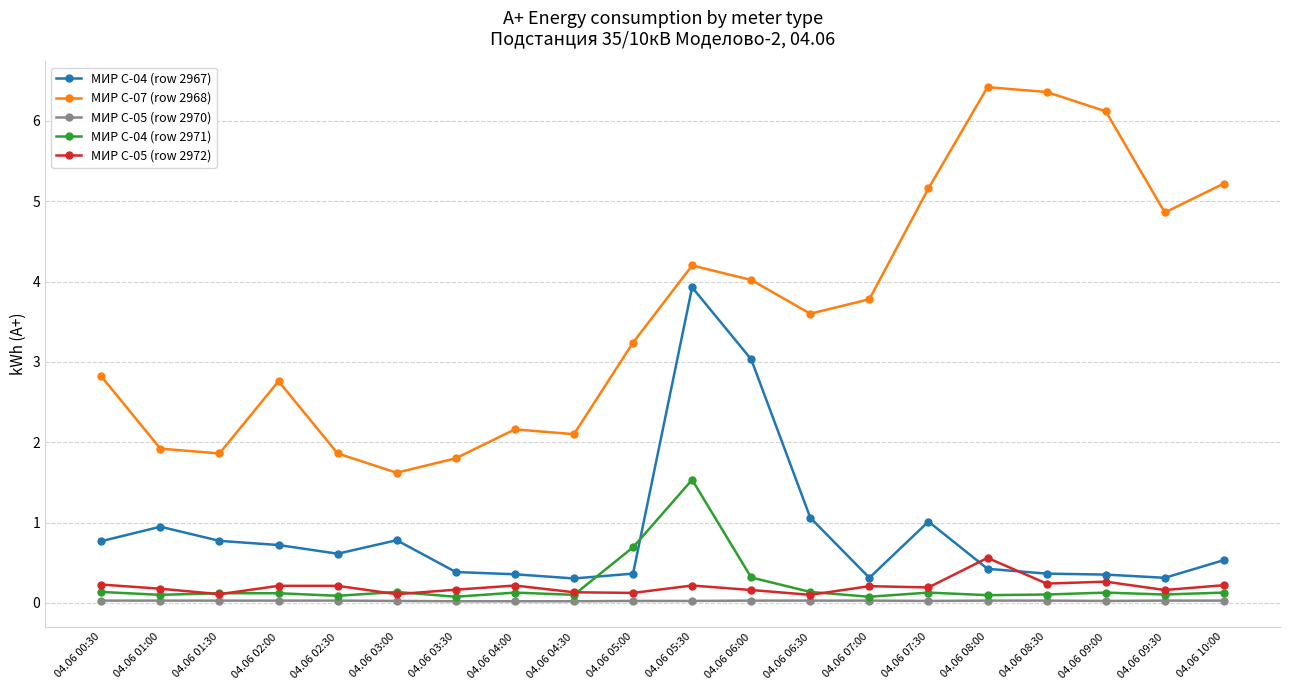

What value does the МИР С-05 (row 2972) series have at 04.06 02:30?

0.2